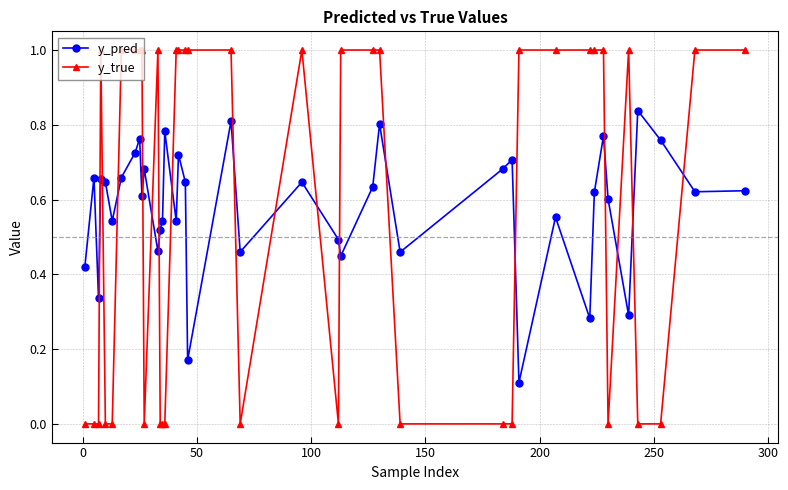

How many distinct data groups are displayed?

2